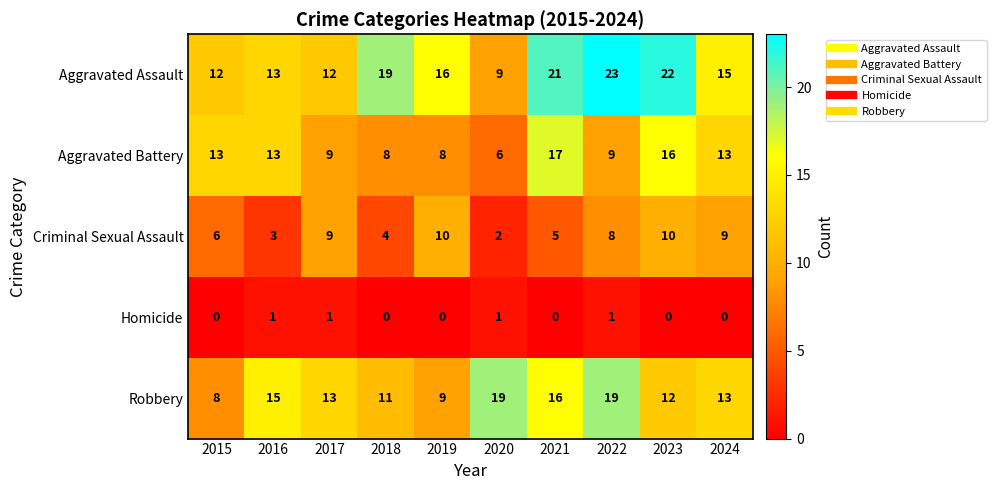

What is the difference between the maximum and second lowest values in the Criminal Sexual Assault series?

7